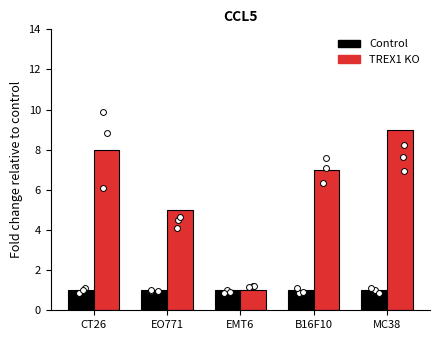

Is the value of TREX1 KO at MC38 greater than the value of Control at EO771?

Yes